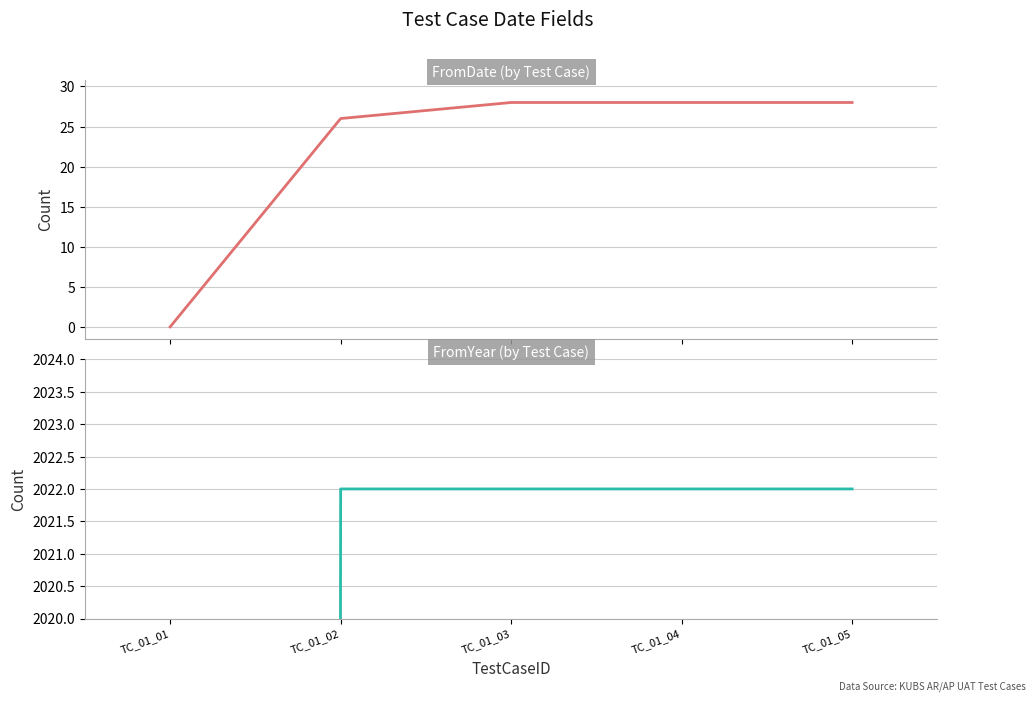

What is the value of the FromYear point at the 4th from the left?

2022